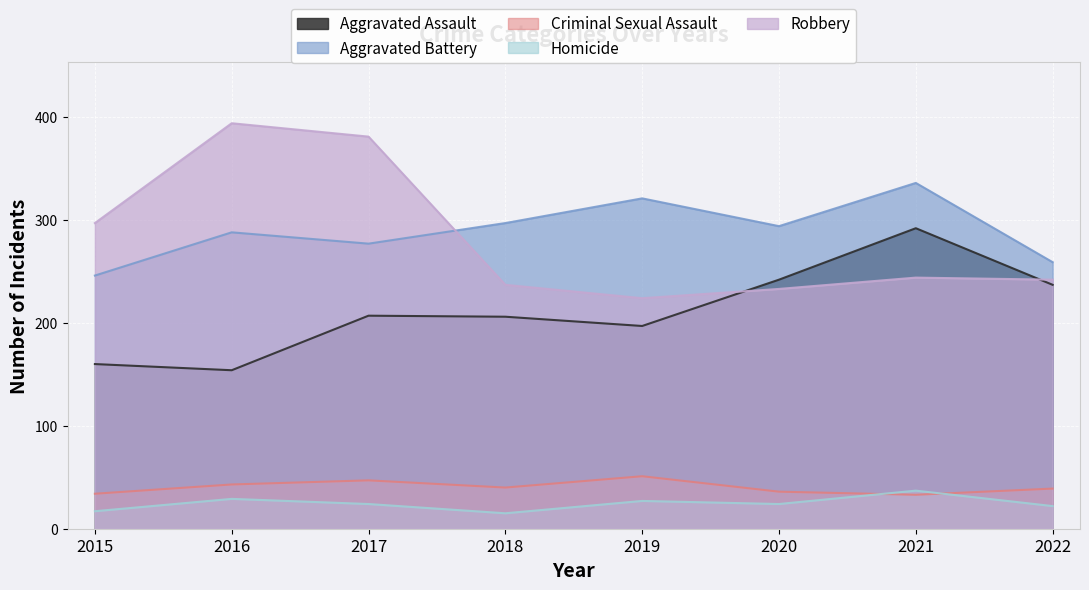

Reading left to right, extract all data points from this chart.

Aggravated Assault: 2015=160	2016=154	2017=207	2018=206	2019=197	2020=242	2021=292	2022=237
Aggravated Battery: 2015=246	2016=288	2017=277	2018=297	2019=321	2020=294	2021=336	2022=259
Criminal Sexual Assault: 2015=34	2016=43	2017=47	2018=40	2019=51	2020=36	2021=33	2022=39
Homicide: 2015=17	2016=29	2017=24	2018=15	2019=27	2020=24	2021=37	2022=22
Robbery: 2015=297	2016=394	2017=381	2018=237	2019=224	2020=233	2021=244	2022=242